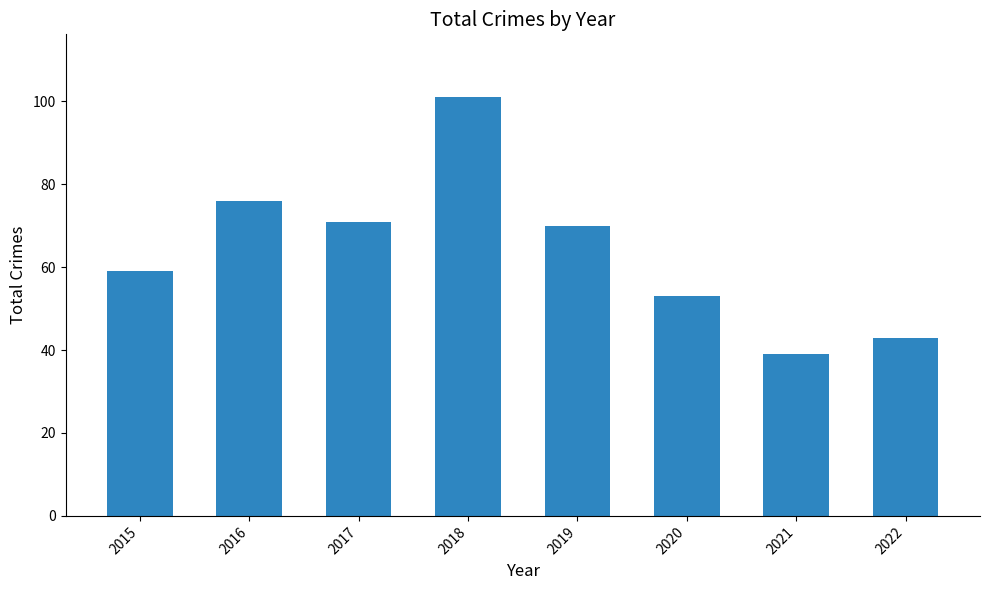

Is it true that the value at 2017 is 104?

False